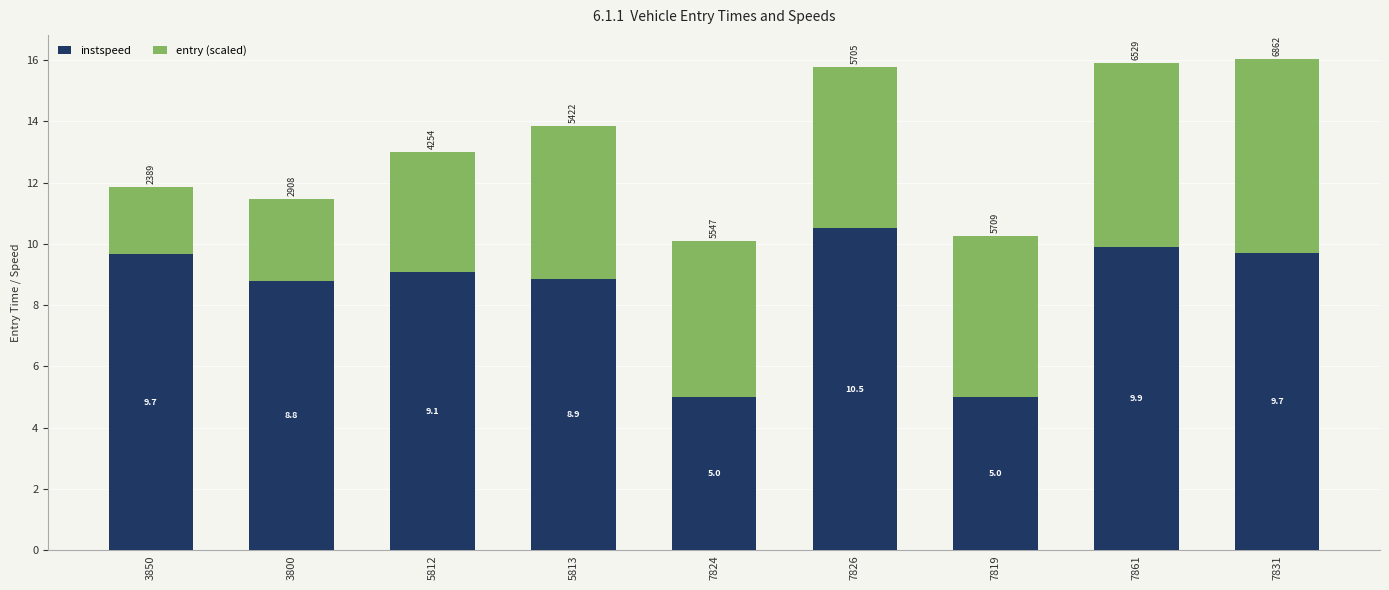

True or false: instspeed has a value of 4.1 at 5813.

False